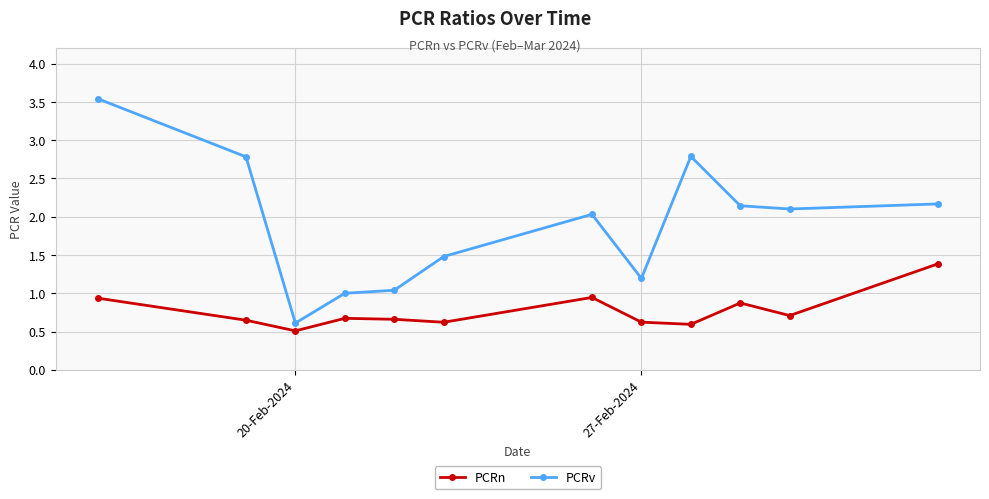

Does the chart have visible grid lines?

Yes